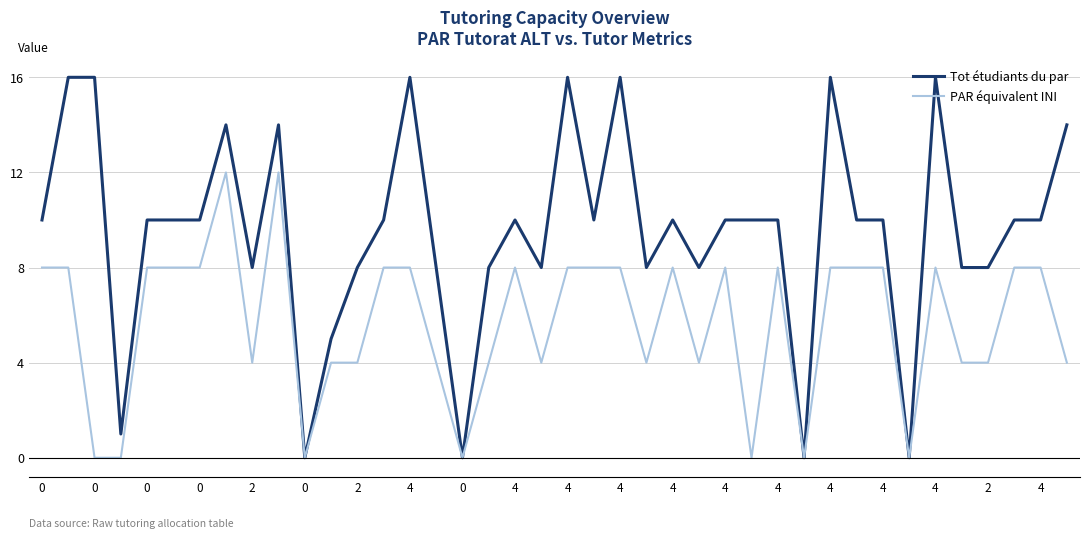

What is the difference between the second highest and minimum values in the PAR équivalent INI series?

12